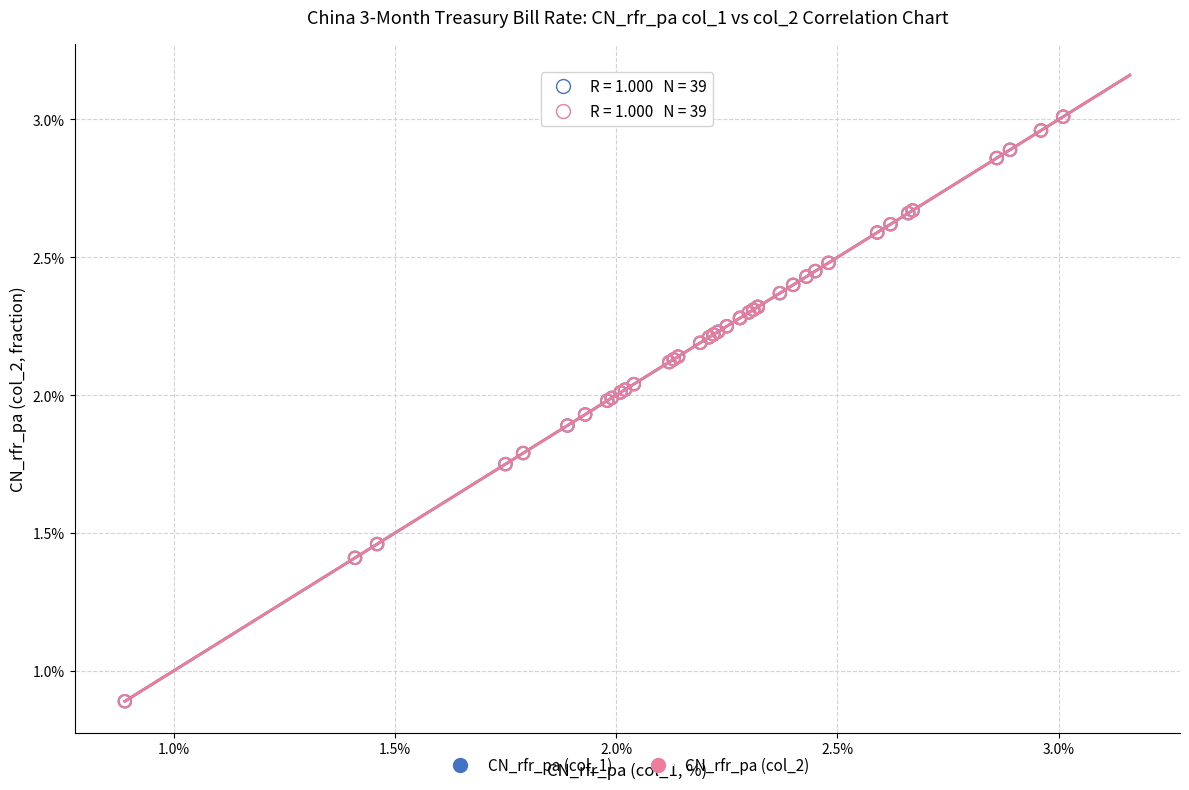

What are all the series names shown in the legend?

CN_rfr_pa (col_1), CN_rfr_pa (col_2)